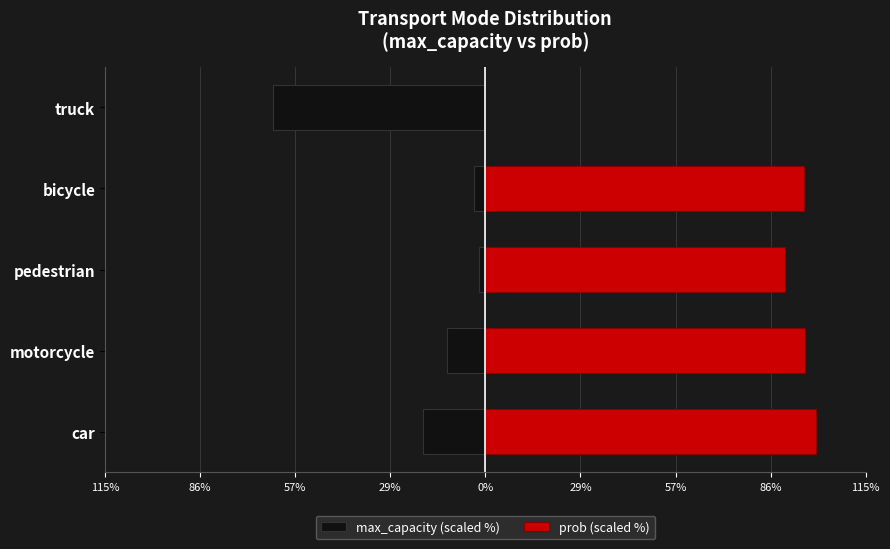

Which series changed the most between motorcycle and pedestrian?

max_capacity (scaled %)